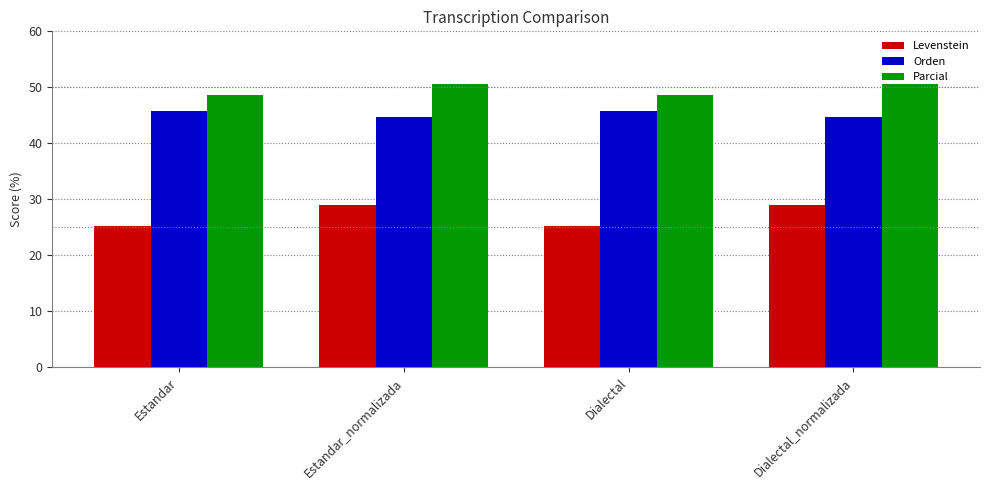

Are the bars grouped side by side (vs. stacked)?

Yes